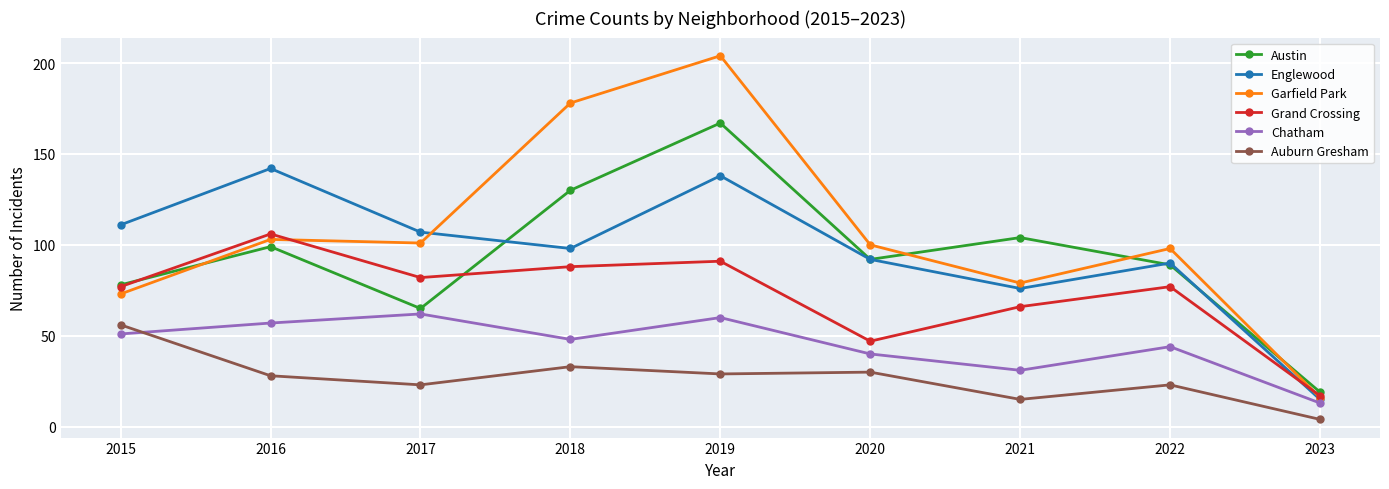

Rank the series by their maximum value, from lowest to highest.

Auburn Gresham, Chatham, Grand Crossing, Englewood, Austin, Garfield Park